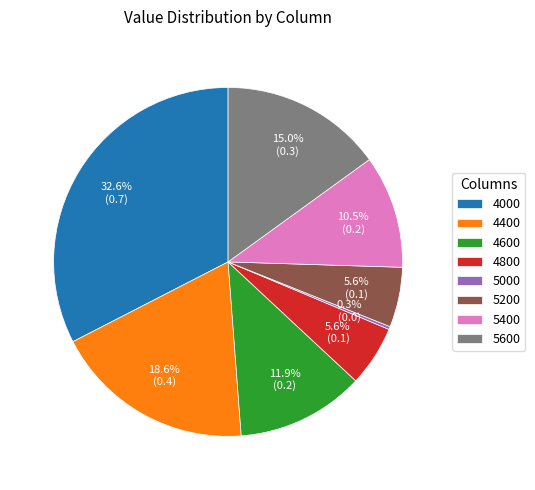

Is there any slice that represents more than half of the pie?

No